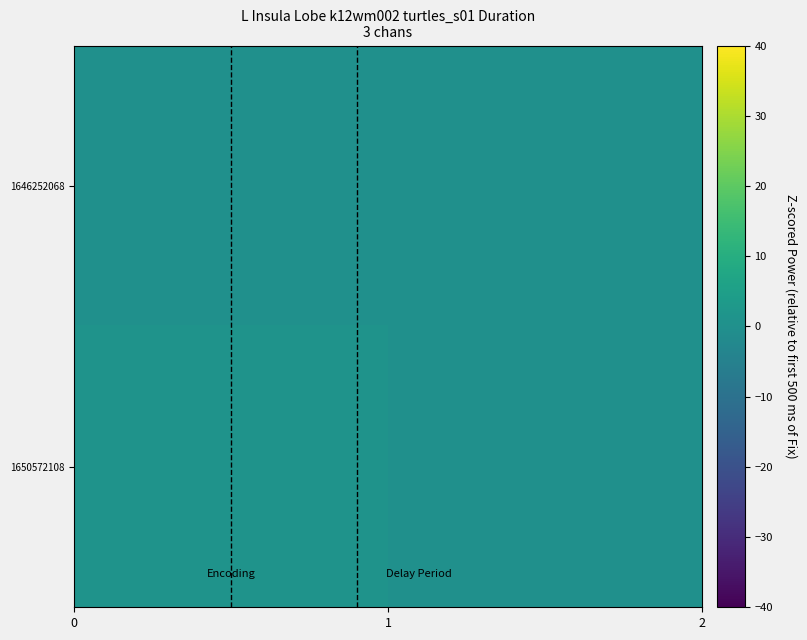

Reading left to right, what are all the values shown in this chart?

1646252068: 0	0
1650572108: 1	0